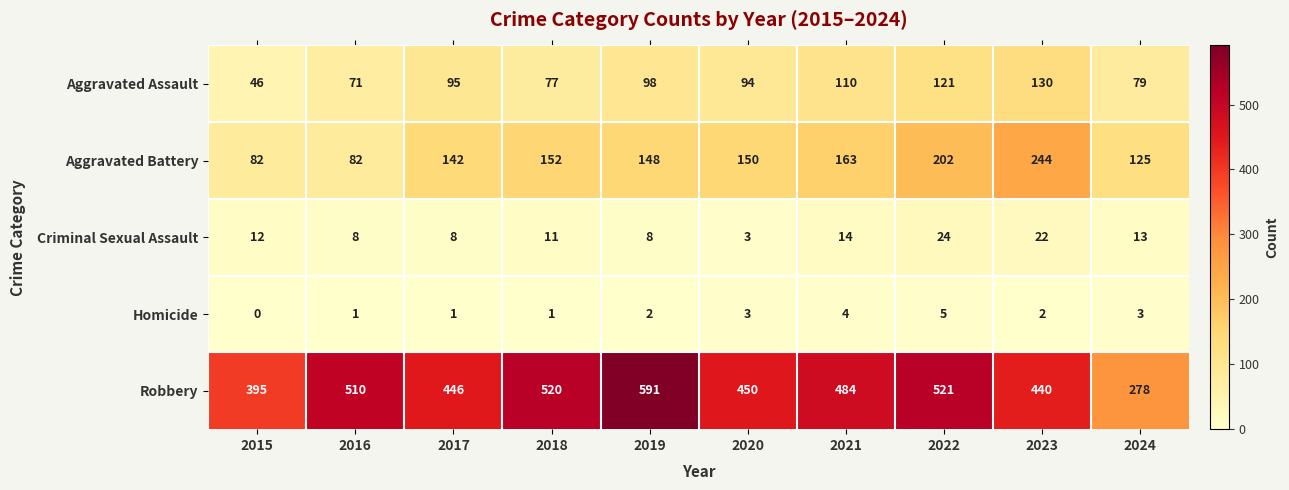

Count the number of categories in the chart.

10